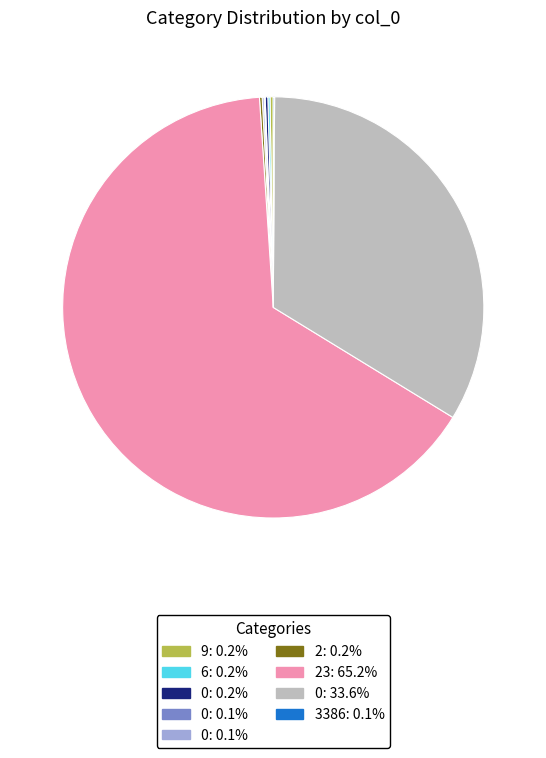

Is there a majority slice in this chart?

Yes